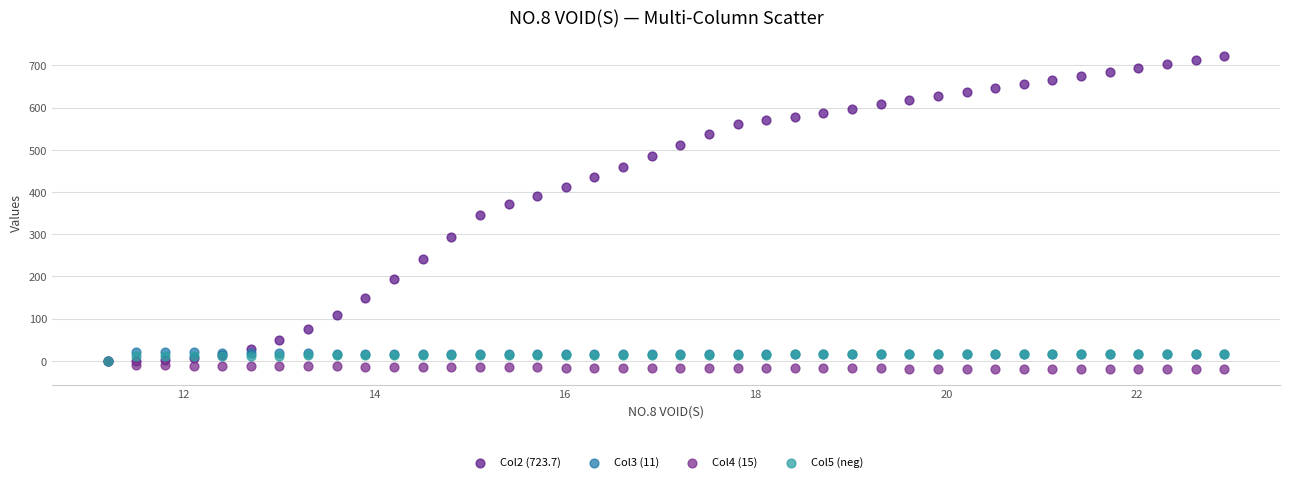

Which series contains the lowest Y value?

Col4 (15)